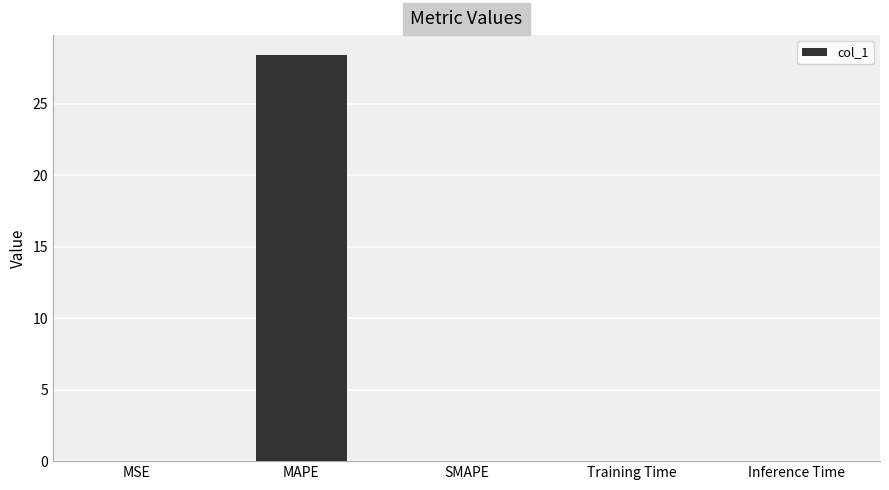

The value at SMAPE is 0.0. True or false?

True